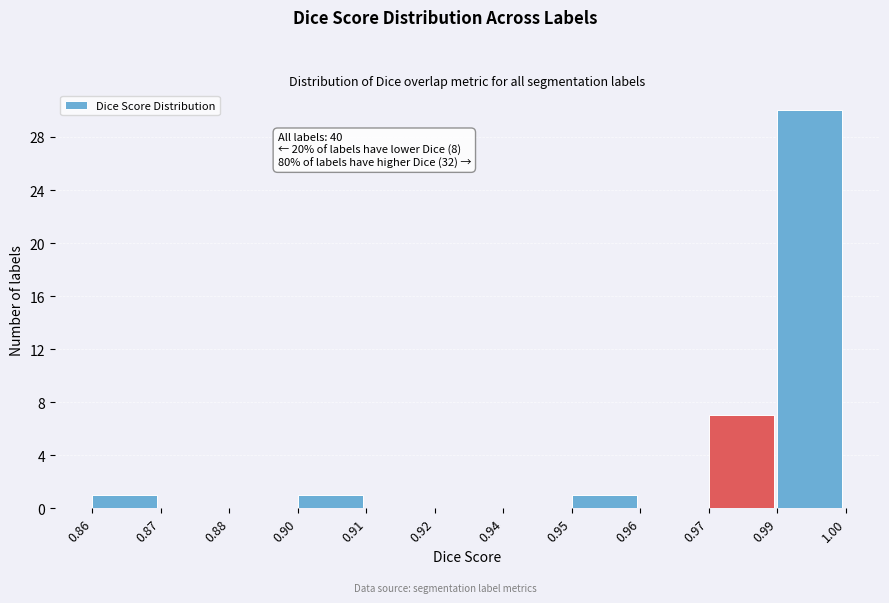

Reading right to left, list all the values displayed in this chart.

0.99=30	0.97=7	0.96=0	0.95=1	0.94=0	0.92=0	0.91=0	0.90=1	0.88=0	0.87=0	0.86=1